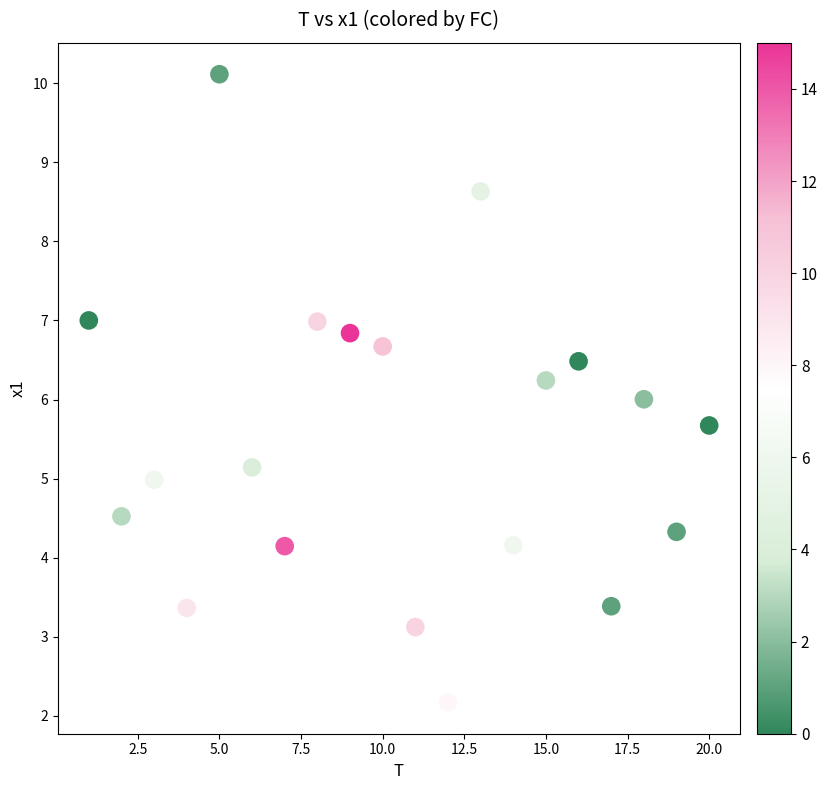

What is the range of X values (max minus min)?

19.0